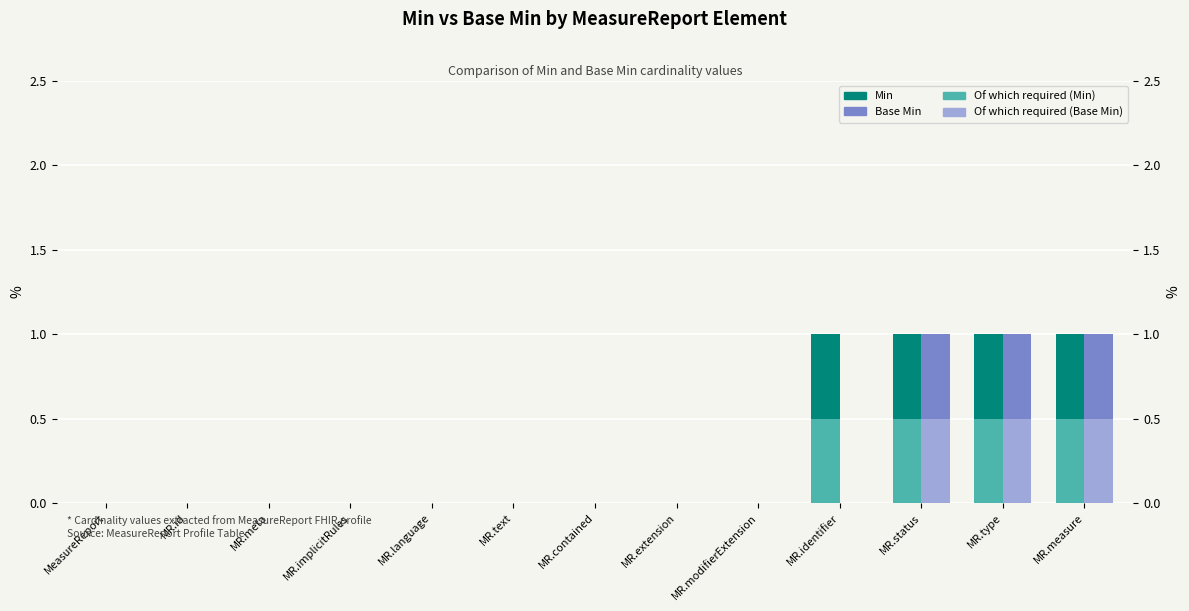

What is the sum of all Of which required (Min) values?

2.0